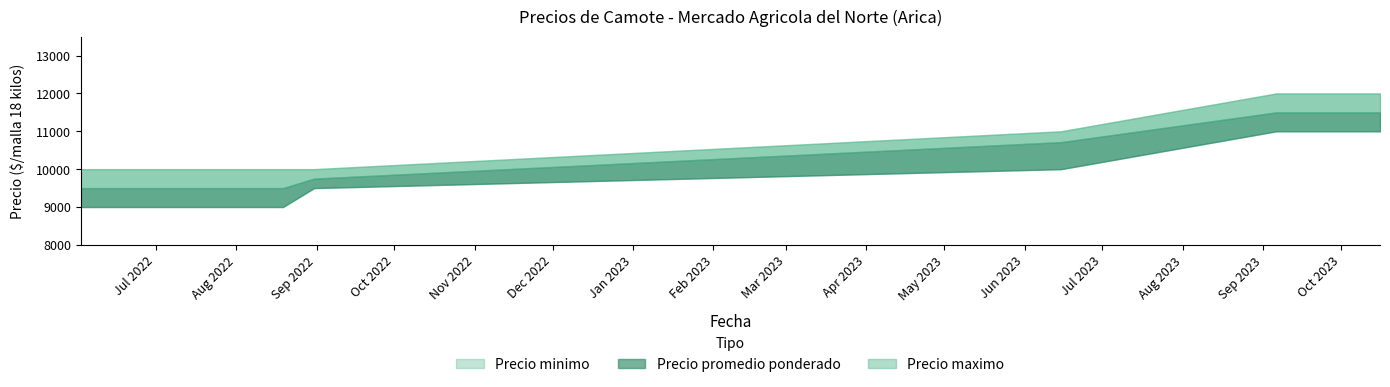

List the labels in order of Precio promedio ponderado value, smallest first.

2022-06-02, 2022-08-19, 2022-08-31, 2023-06-15, 2023-09-06, 2023-10-06, 2023-10-16